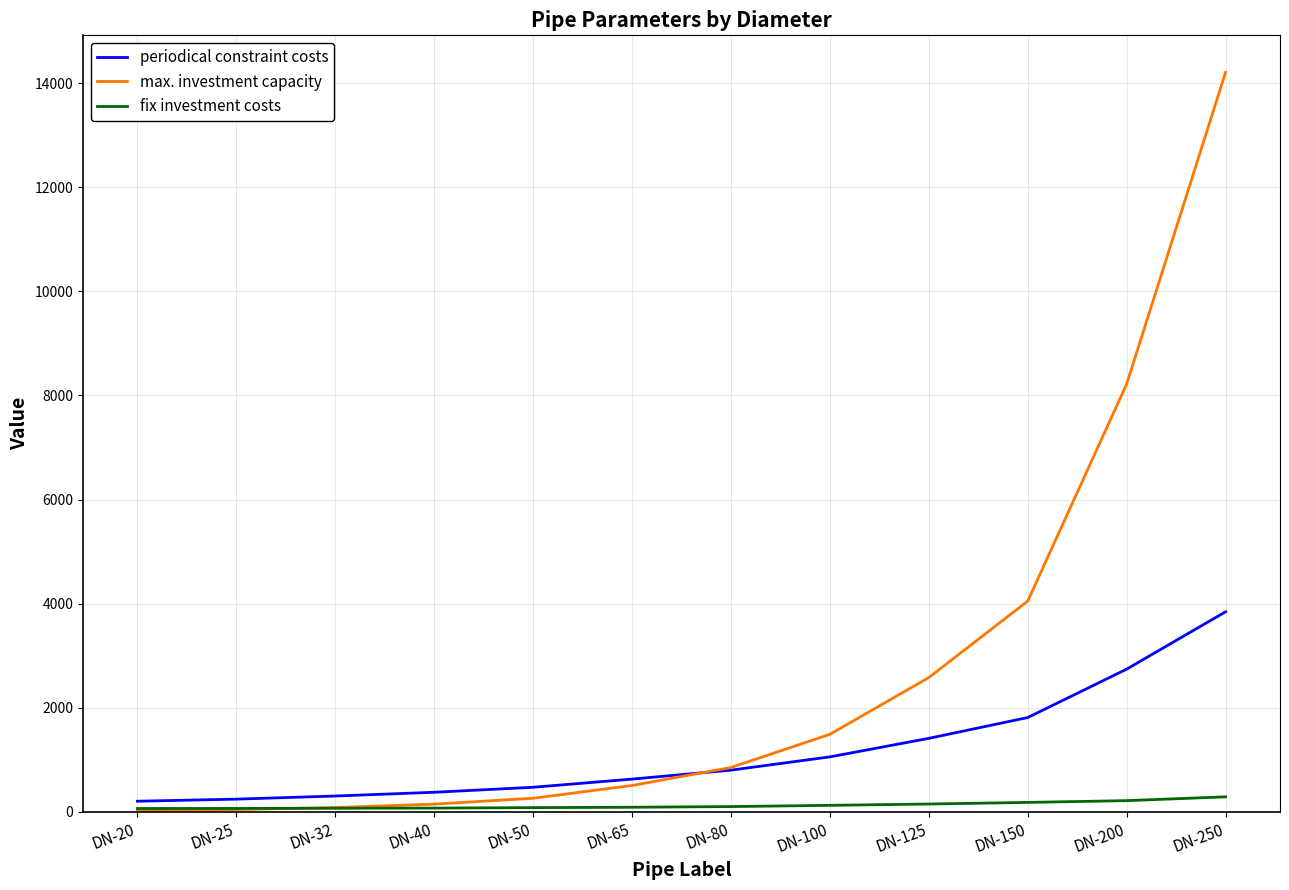

Which category has the highest value across all series?

DN-250